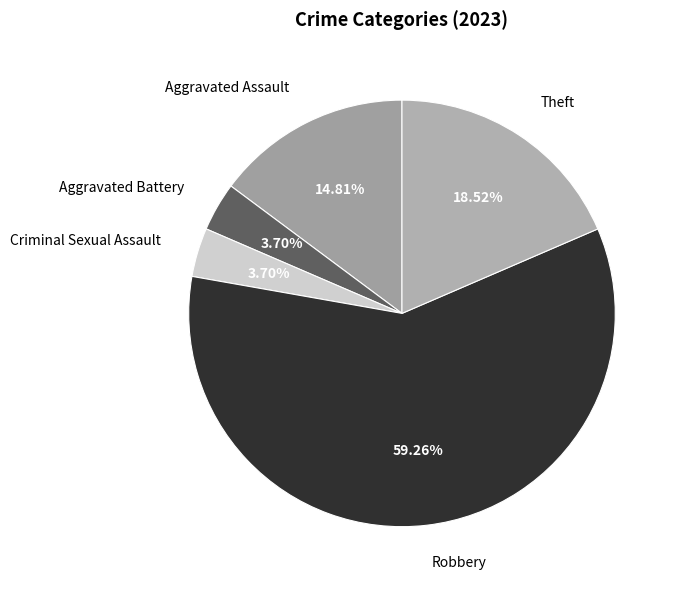

The Theft slice represents 19% of the pie. True or false?

True